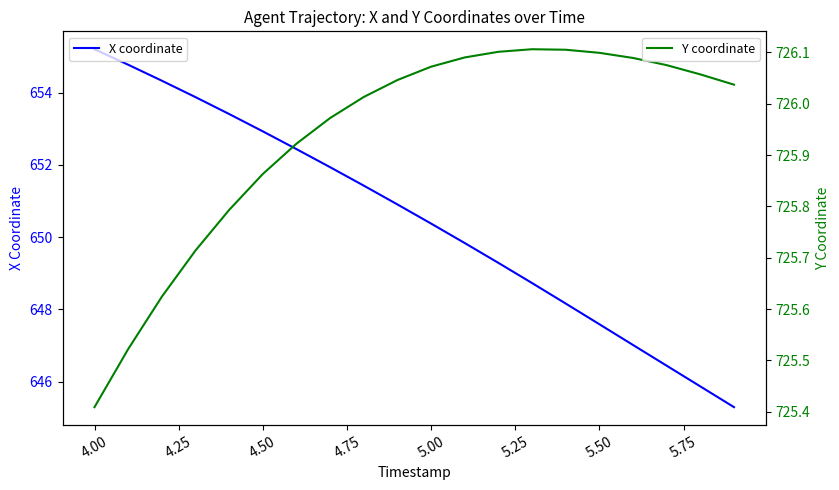

Rank the series by their maximum value, from lowest to highest.

X coordinate, Y coordinate